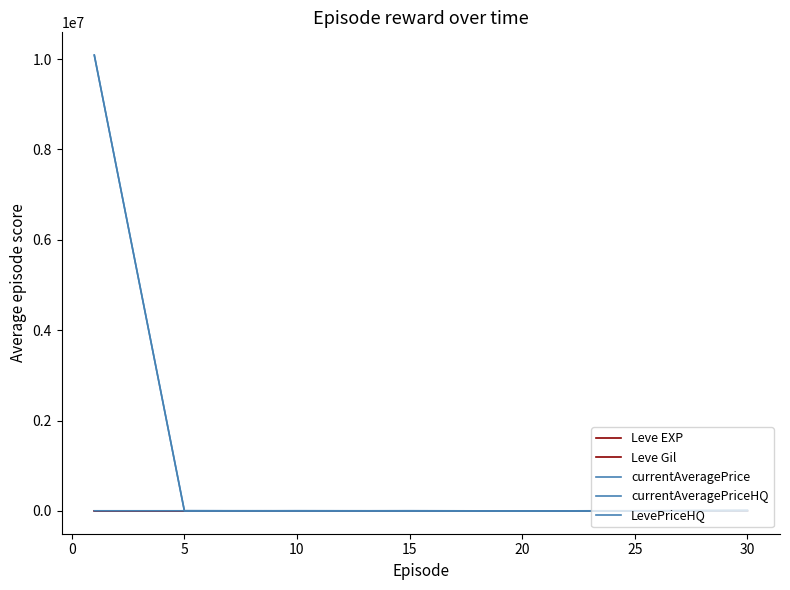

Is this an area chart (filled region under the line)?

No